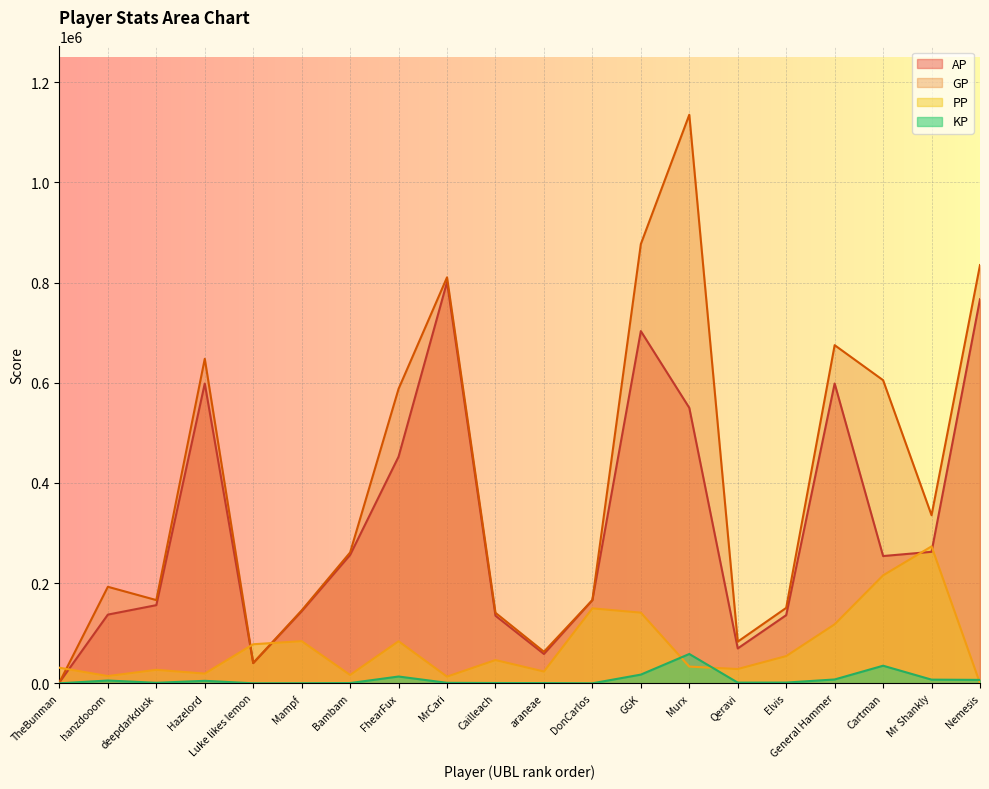

The KP series shows 13.8 at Luke likes lemon. True or false?

False